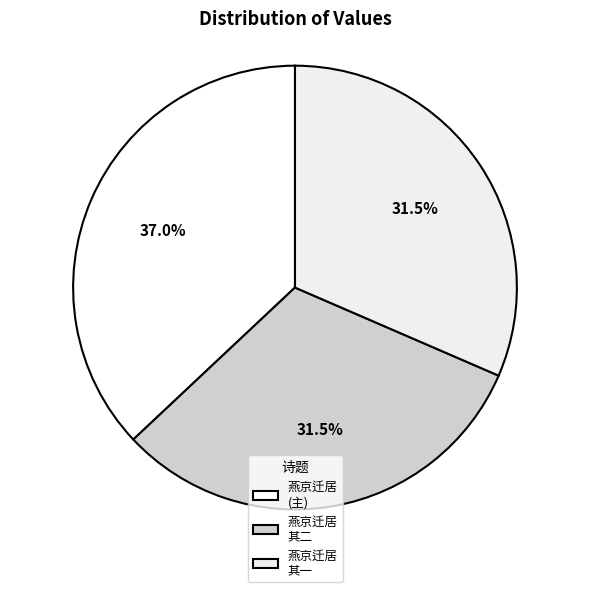

Which category has the smallest portion of the pie?

燕京迁居城南次韵答张鸿与伦绍周见讯 其一